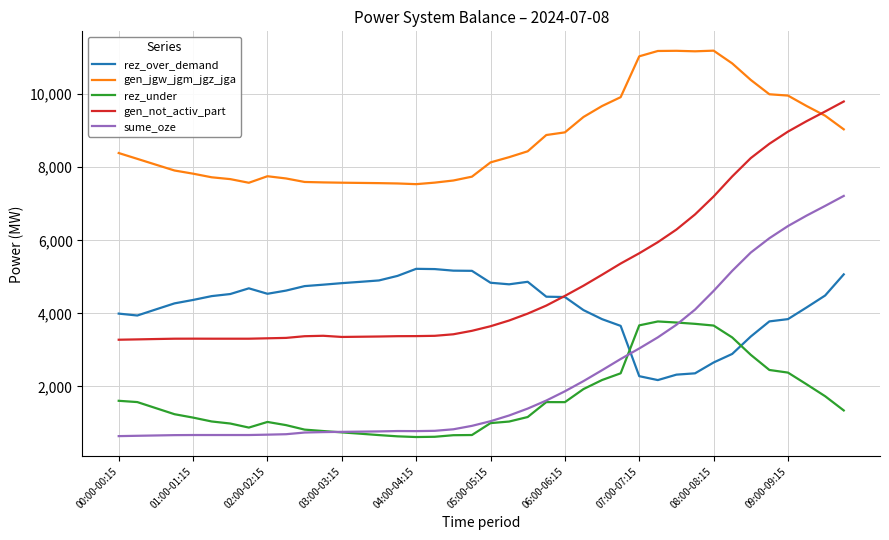

What is the minimum value for rez_over_demand?

2173